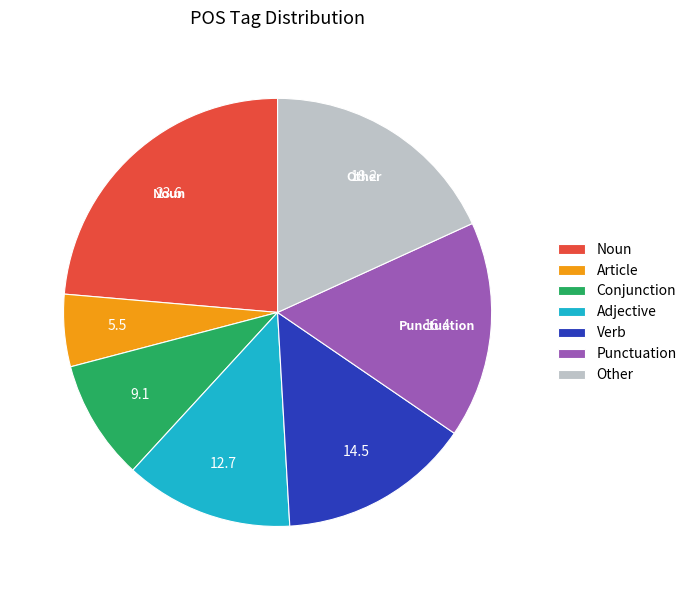

Approximately how many times larger is the value at Verb compared to Noun?

0.6